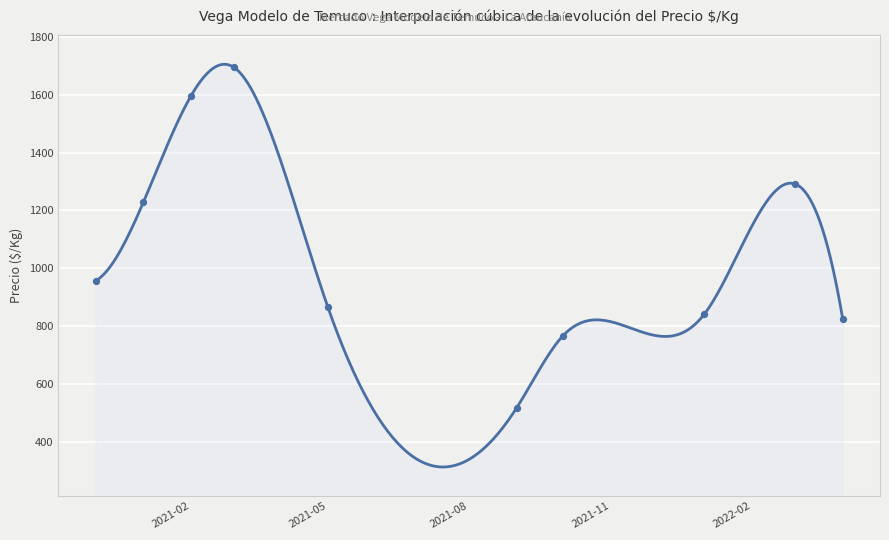

Approximately how many times larger is the value at 2021-09-07 compared to 2021-01-06?

0.5